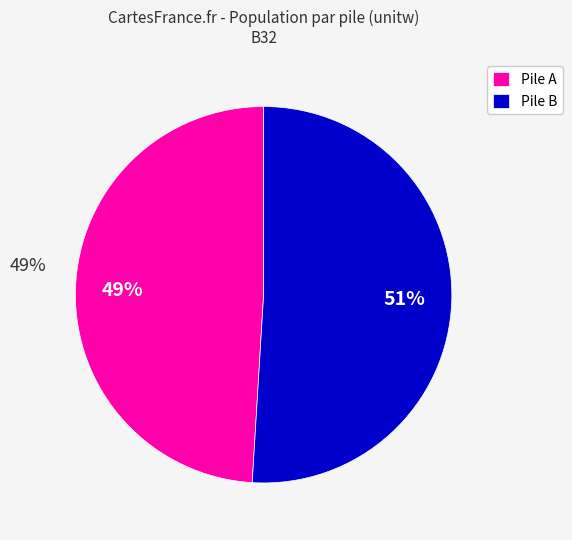

True or false: Pile B accounts for 51% of the total.

True